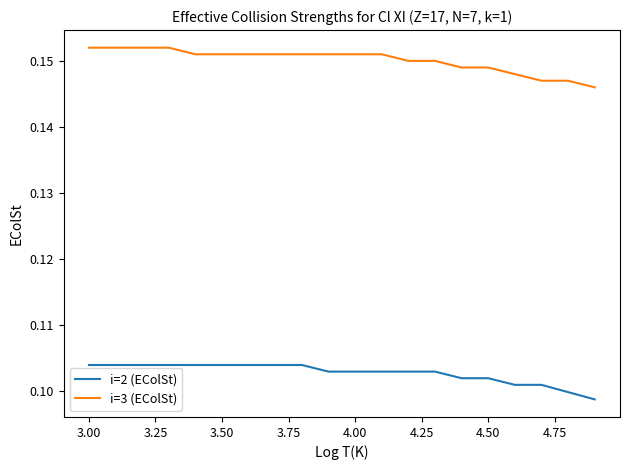

Which series has the largest total across all categories?

i=3 (EColSt)